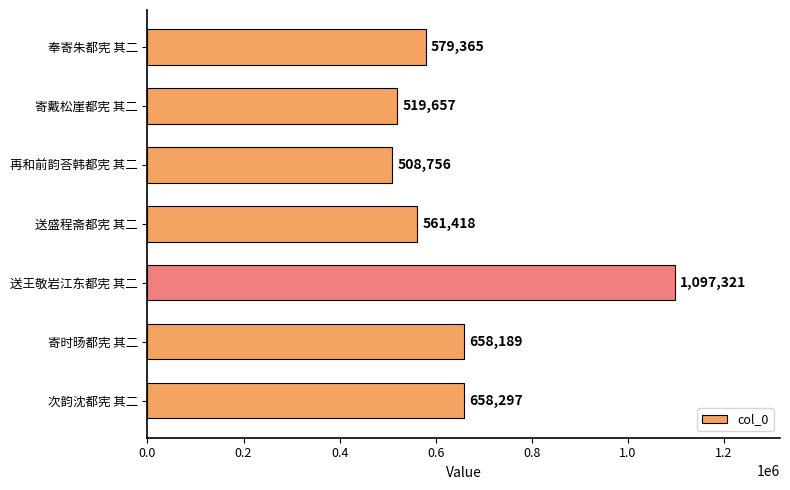

Does the chart contain any negative values?

No